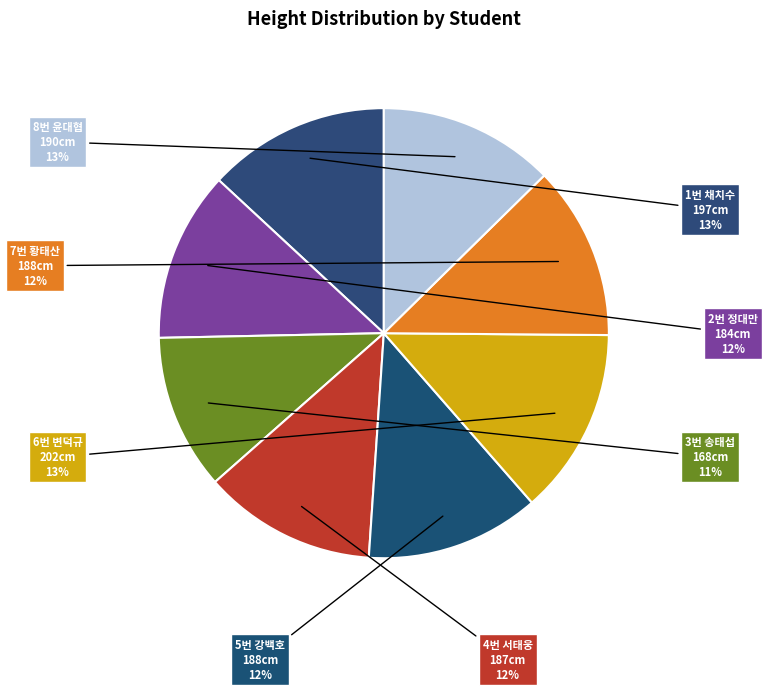

True or false: 7번 황태산 accounts for 19% of the total.

False